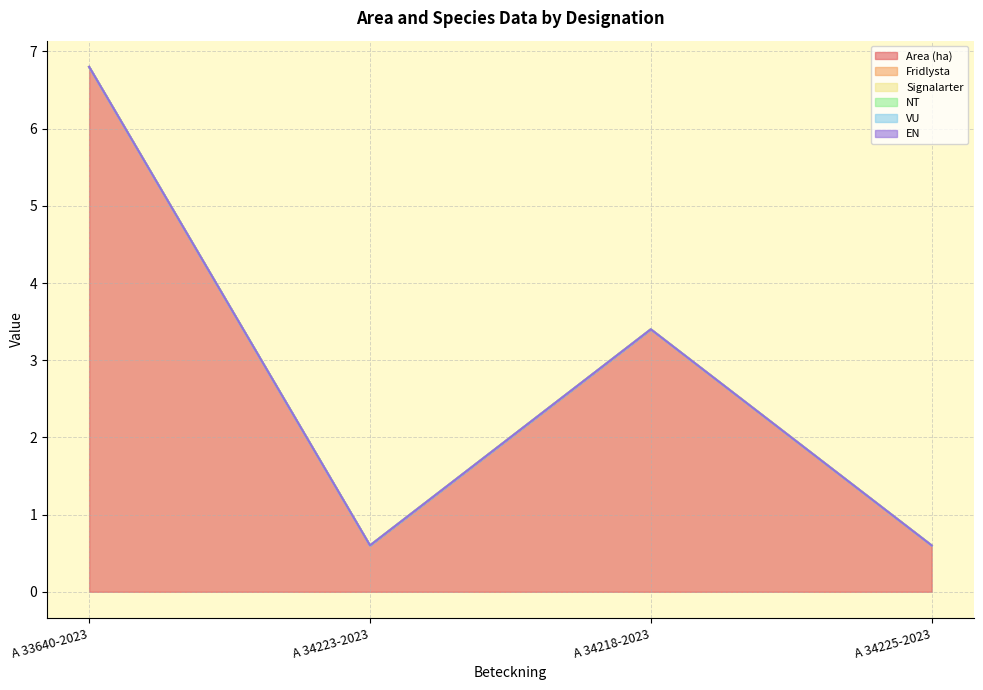

True or false: Fridlysta has more than 2 interior local peaks.

False